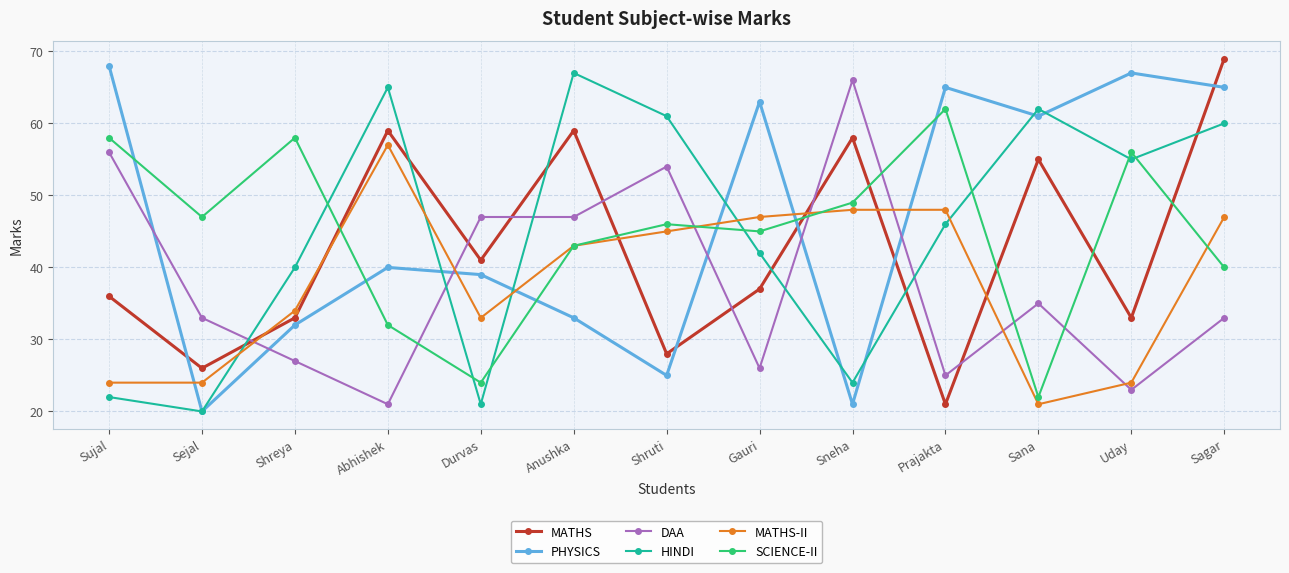

Which series has the largest total across all categories?

PHYSICS